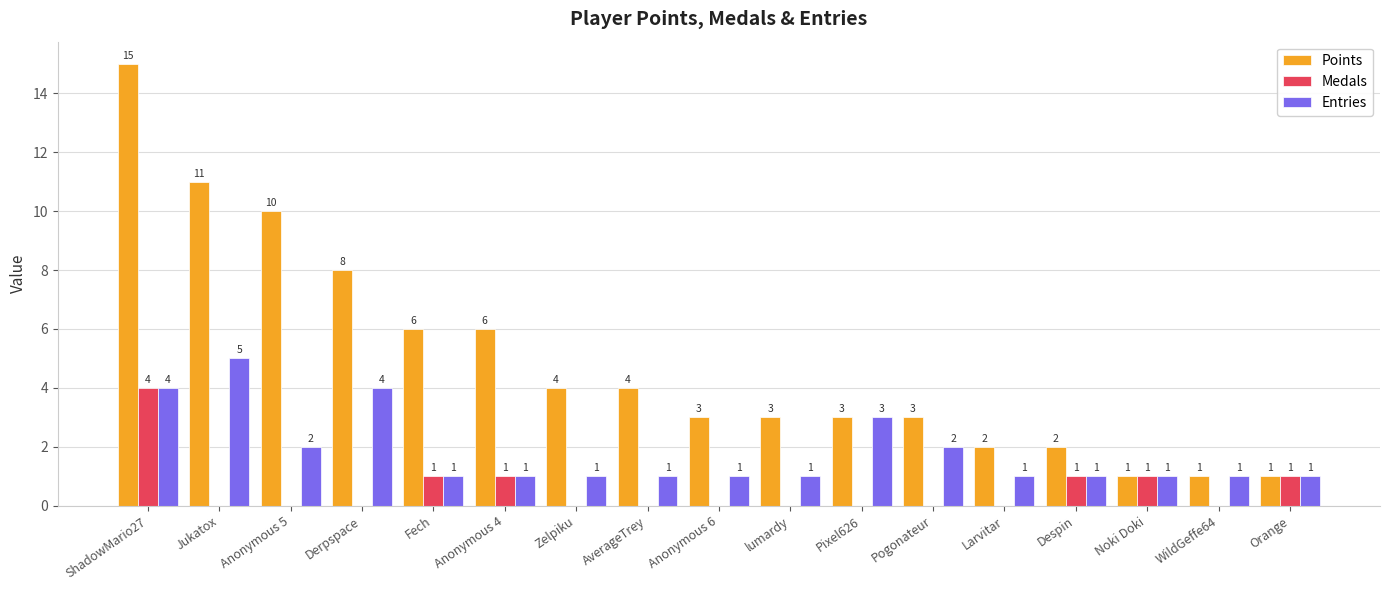

How many Medals values are between 0 and 1?

16